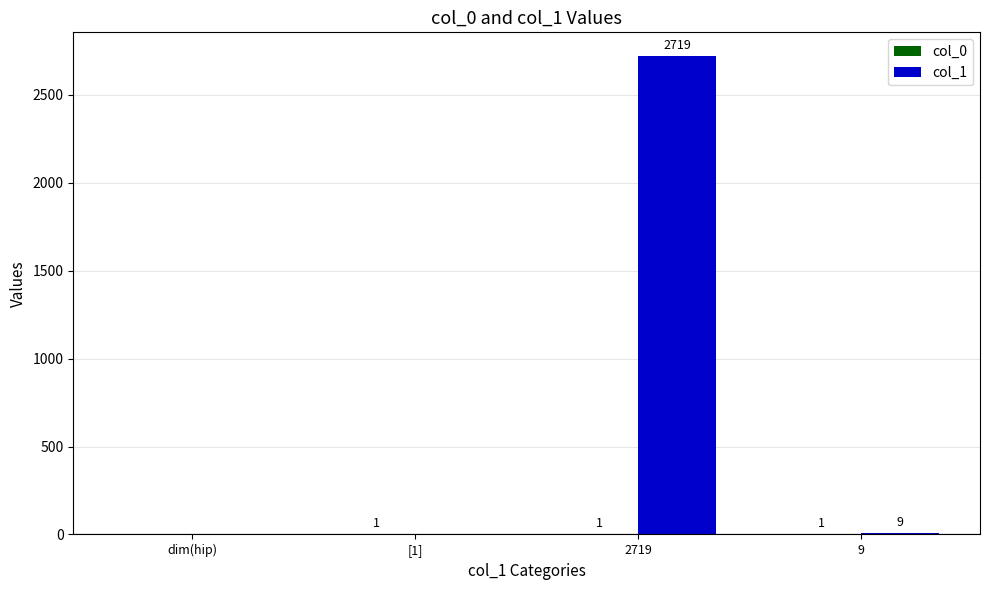

How many values in col_1 are above zero?

2